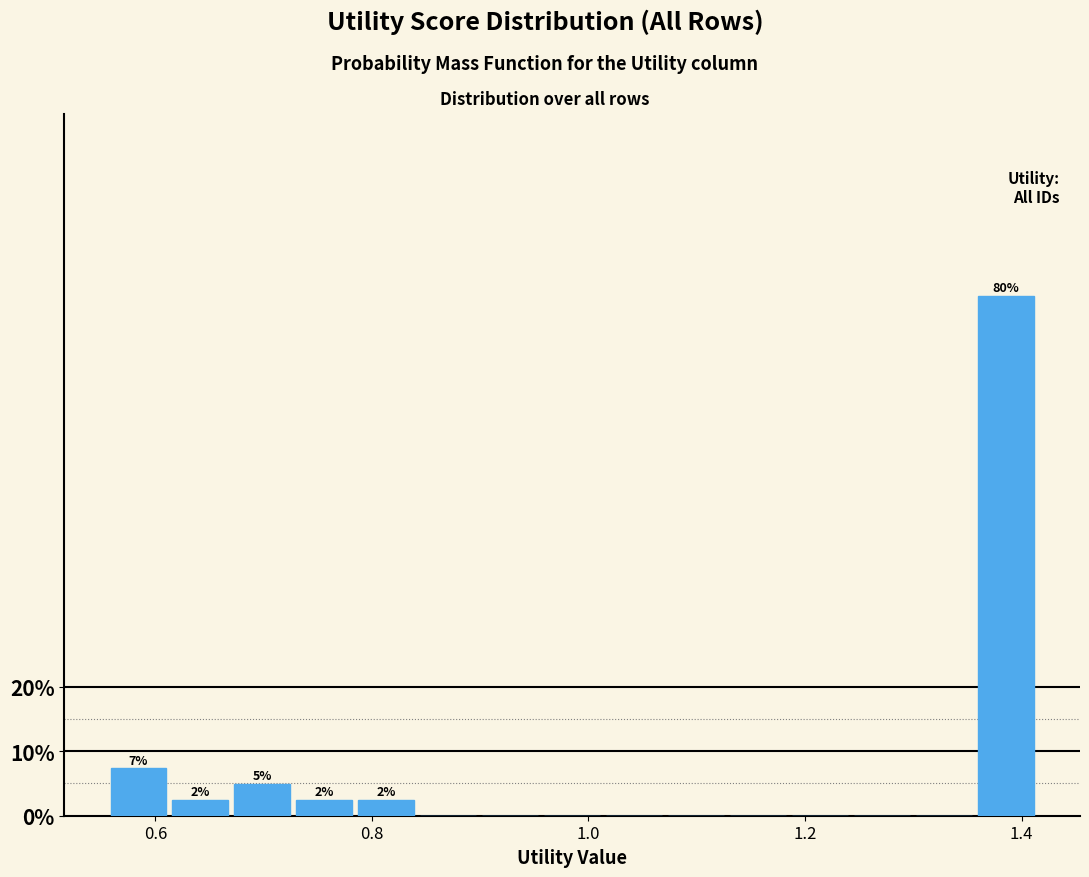

Around what value on the x-axis is the tallest bar? Give the approximate position of its centre, as read against the axis.

1.38